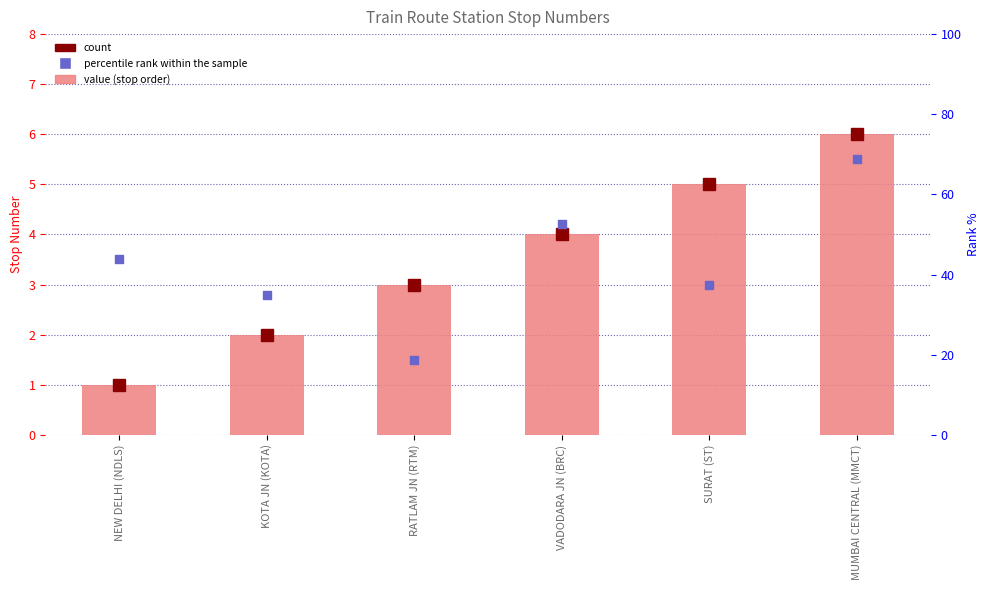

At how many categories does at least one series exceed 2?

6